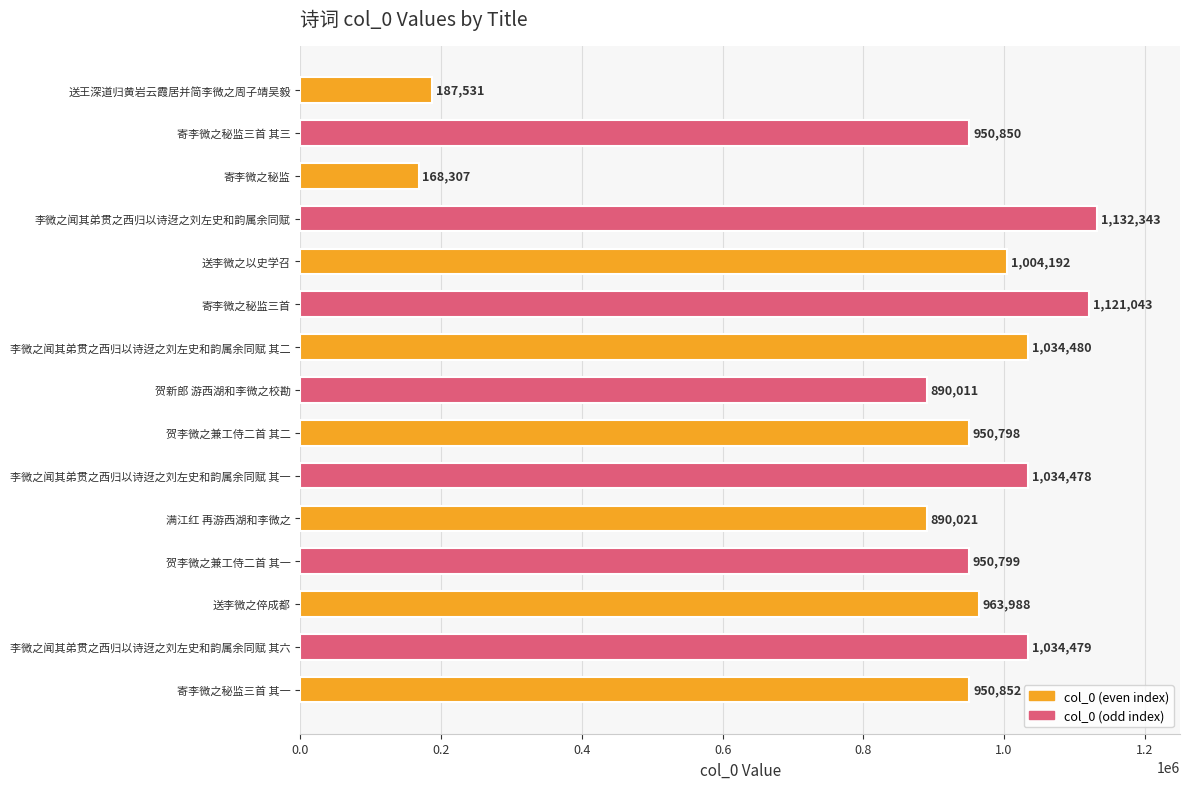

True or false: the data shows 1681293 at 李微之闻其弟贯之西归以诗迓之刘左史和韵属余同赋 其二.

False